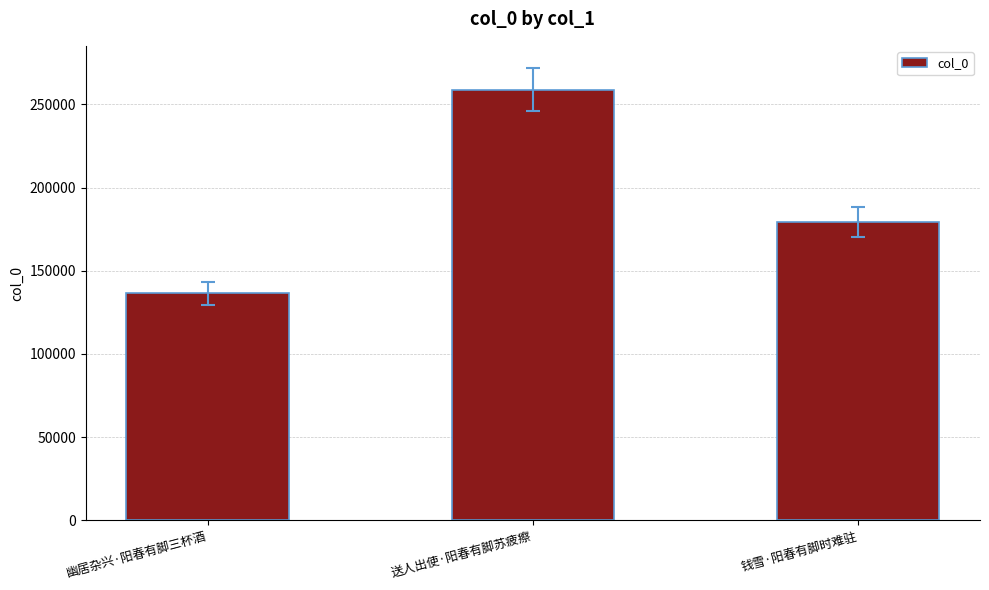

Reading right to left, list all the values displayed in this chart.

179332	258704	136471